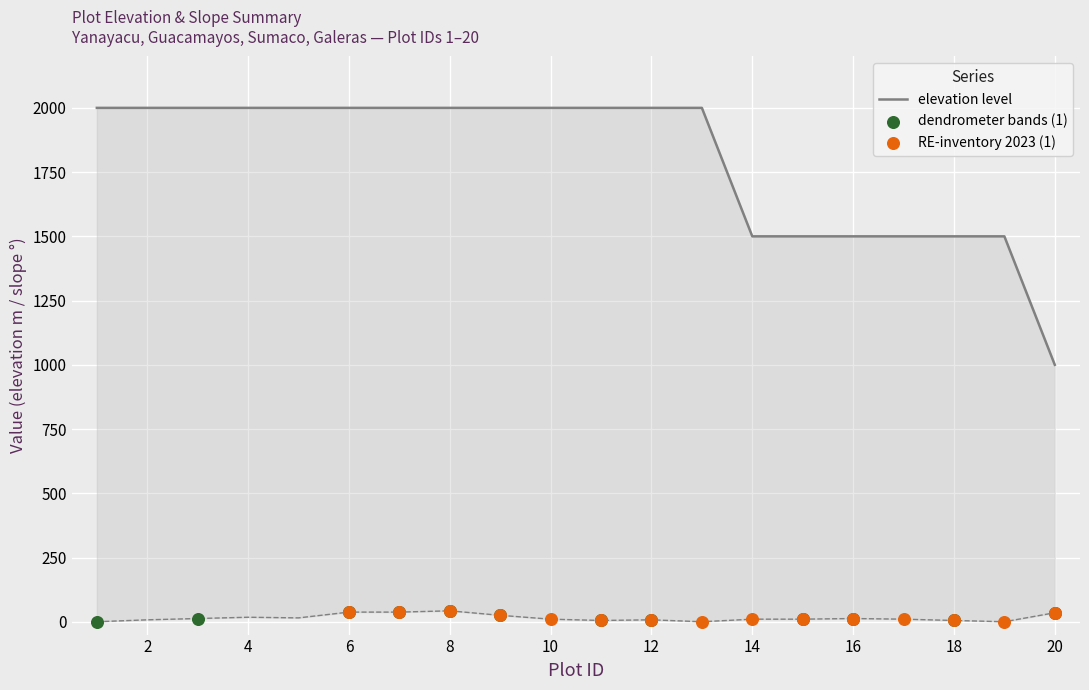

Which series has the widest spread of Y values?

elevation level